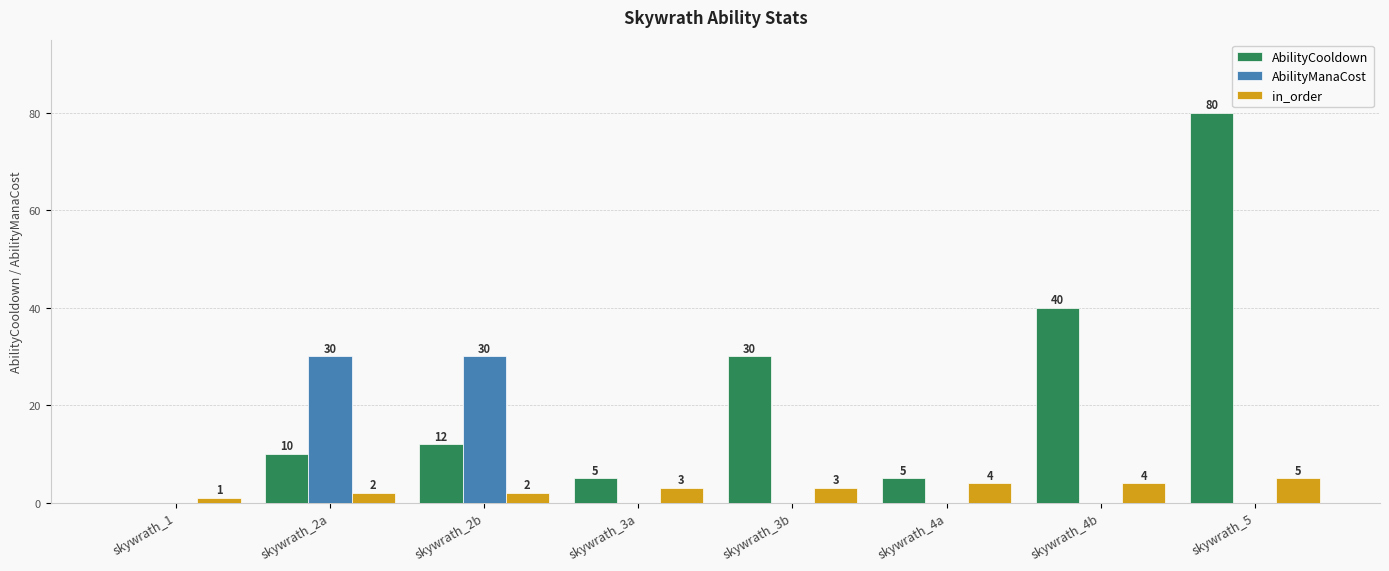

The AbilityCooldown series shows -29 at skywrath_1. True or false?

False